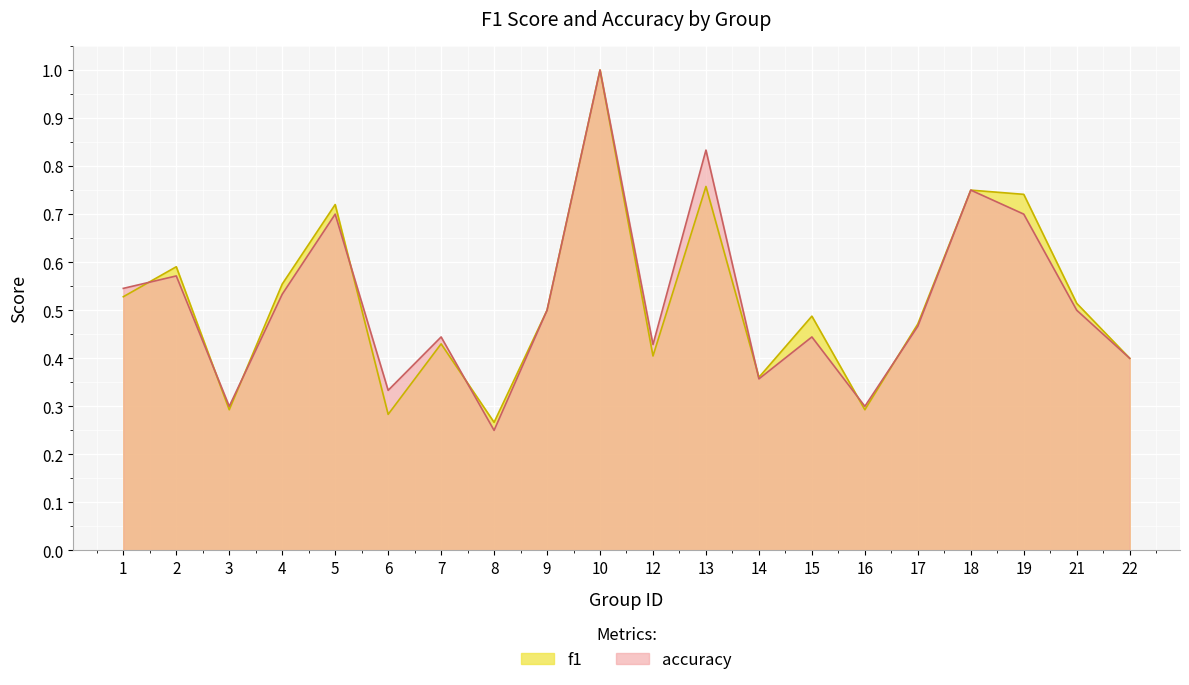

What are all the series names shown in the legend?

f1, accuracy